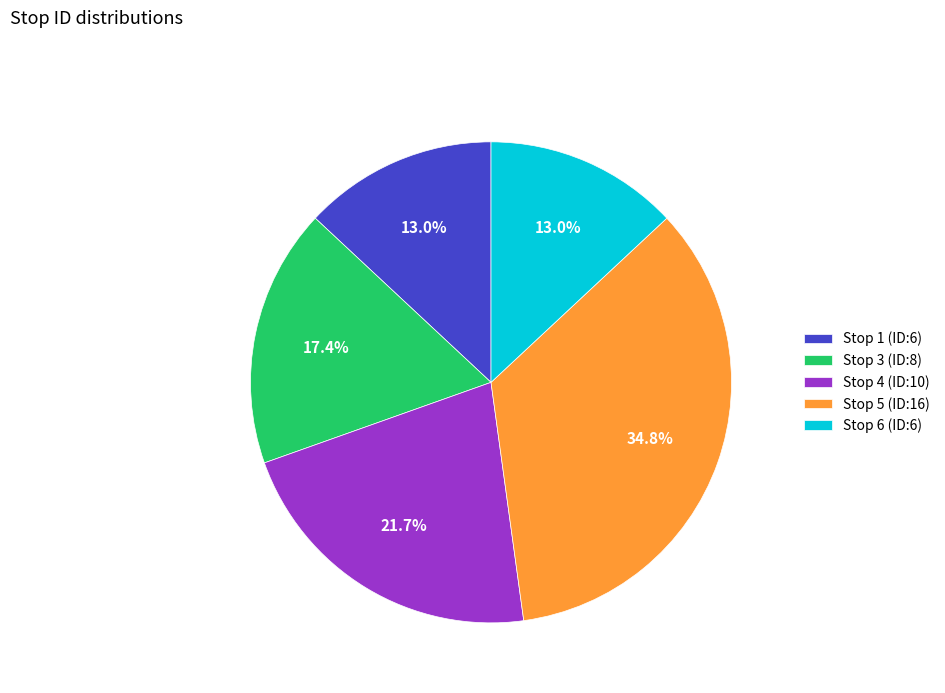

What percentage is NOT represented by Stop 5 (ID:16)?

65.2%